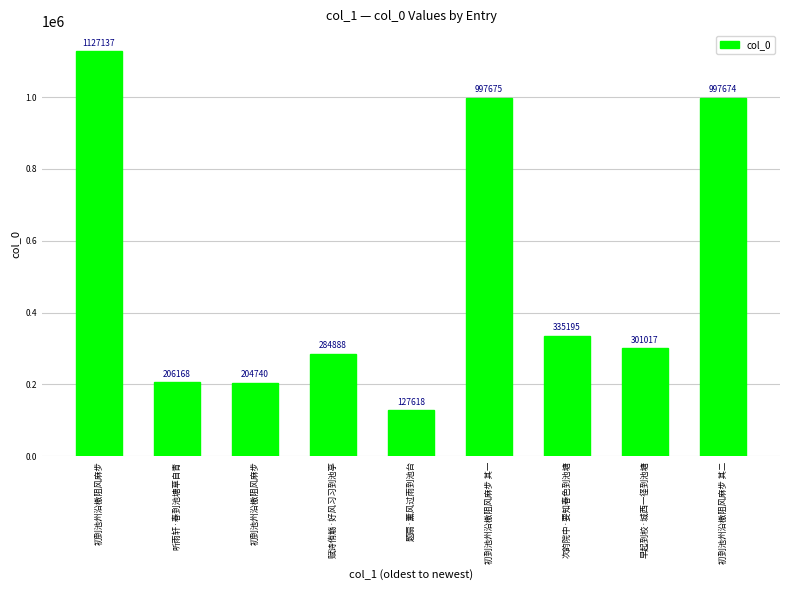

What is the smallest value displayed?

127618